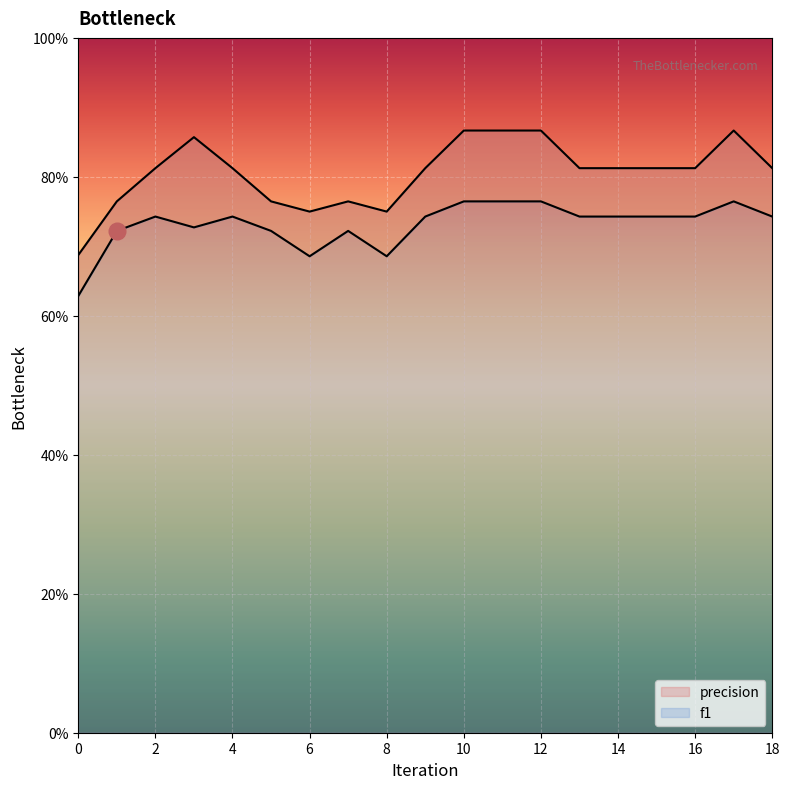

Is it true that precision equals 1.4 at 1?

False